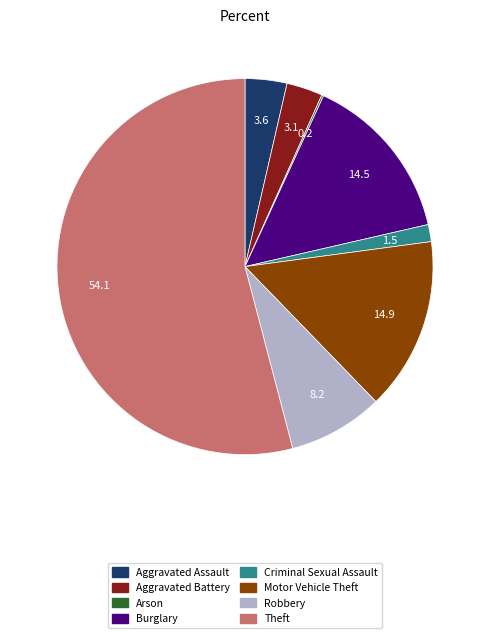

Combined, do Theft and Robbery account for over 50%?

Yes